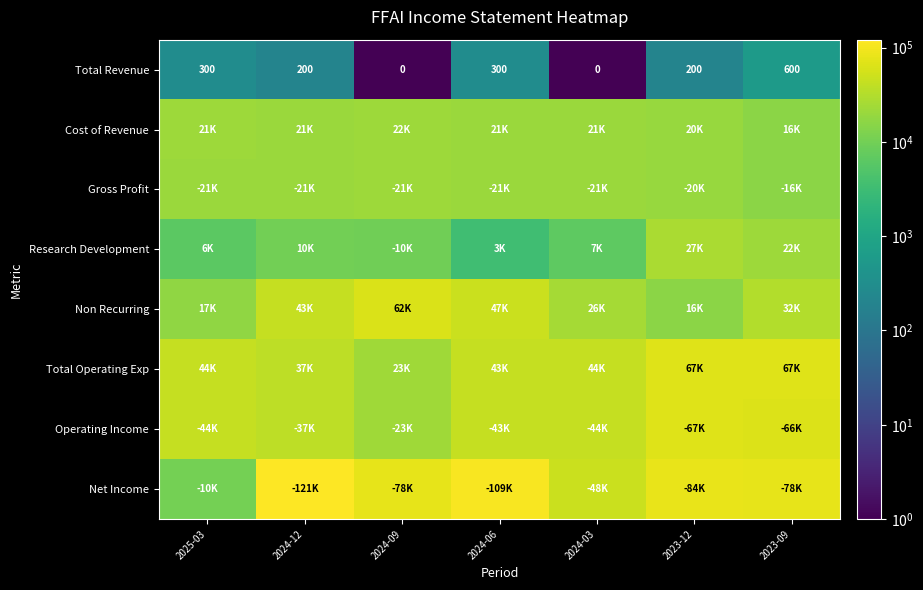

Count the number of categories in the chart.

7